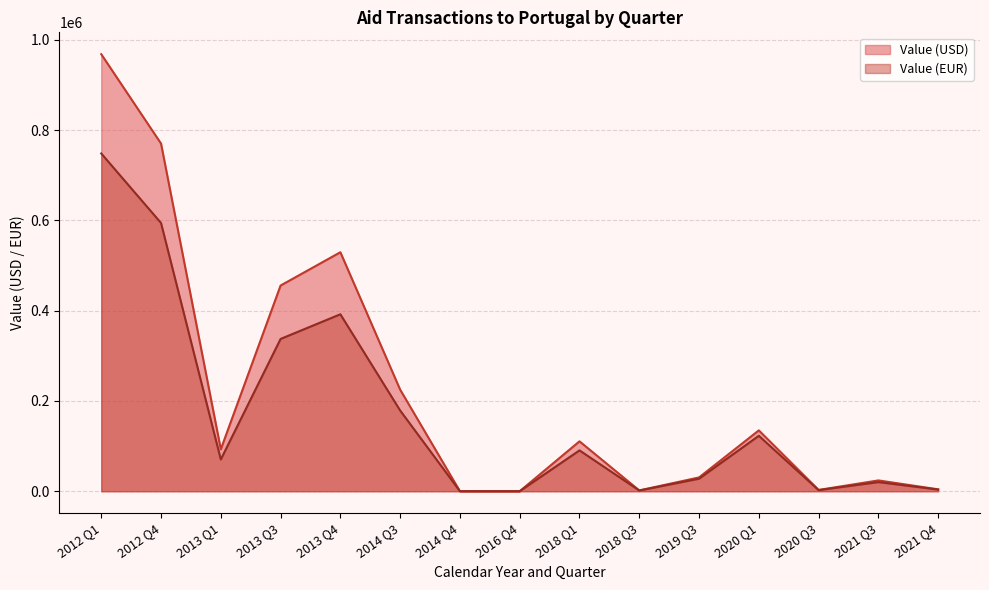

True or false: Value (USD) and Value (EUR) cross at least once.

False